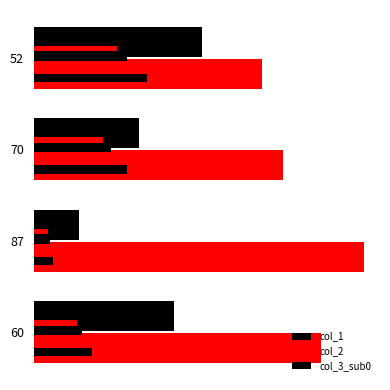

What is the maximum value shown in the chart?

94.0